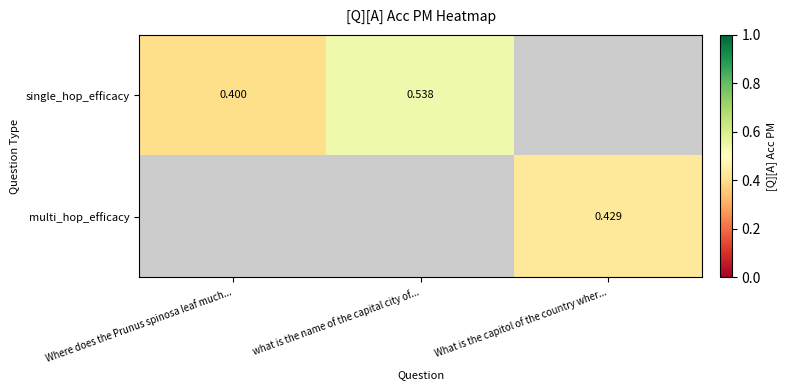

Is the value of multi_hop_efficacy at What is the capitol of the country wher... greater than the value of single_hop_efficacy at what is the name of the capital city of...?

No